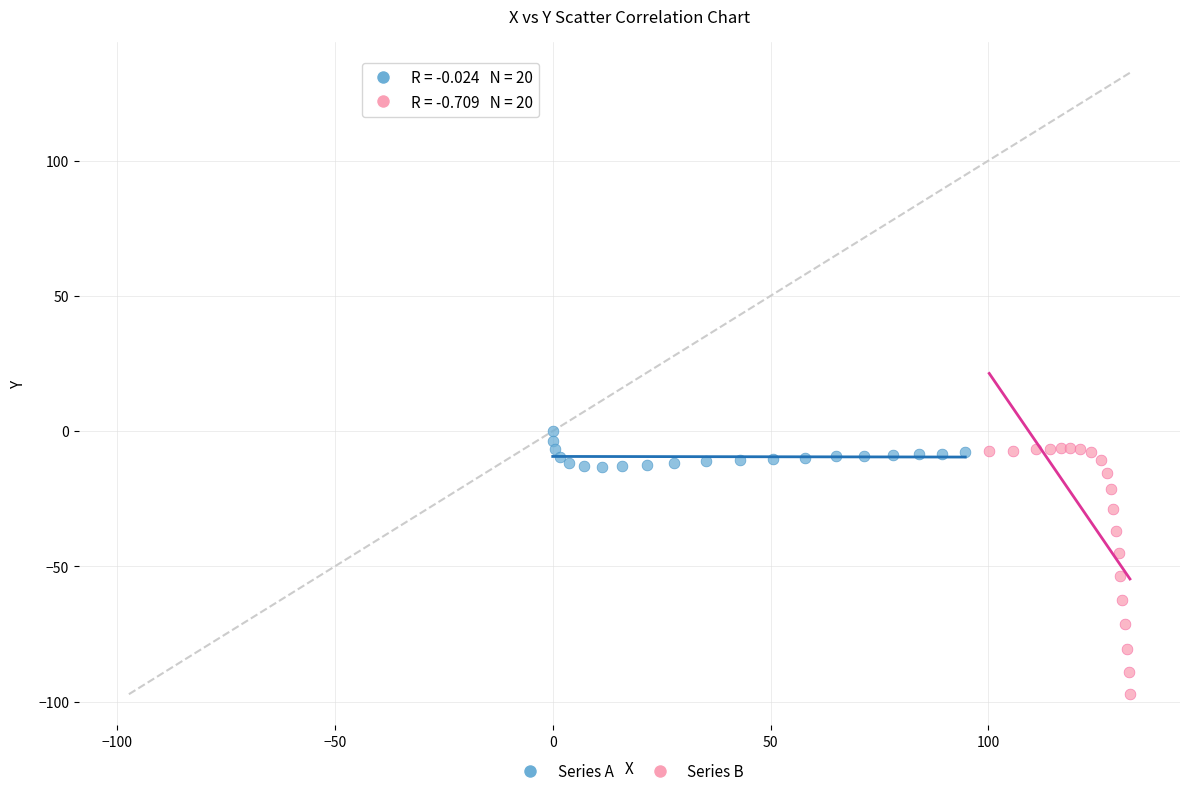

Which series has the largest Y range (max minus min)?

Series B